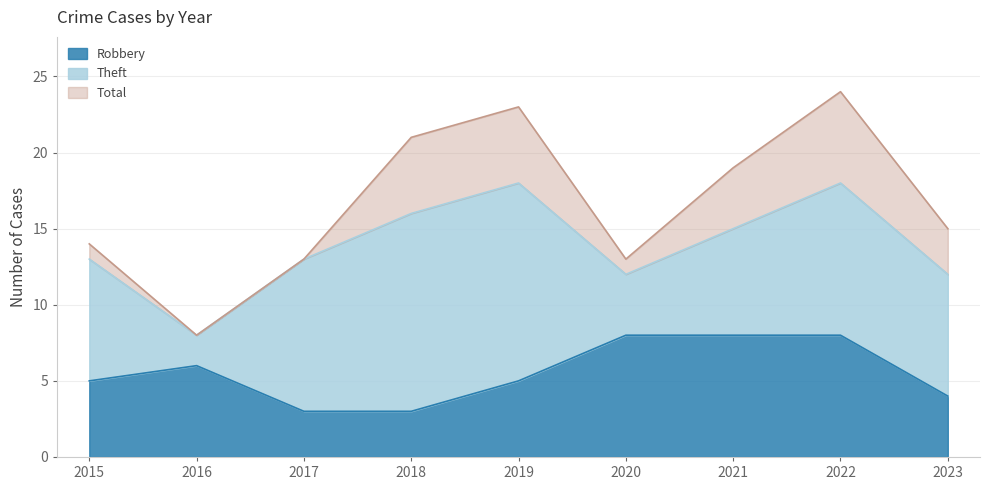

What is the minimum value shown in the chart?

3